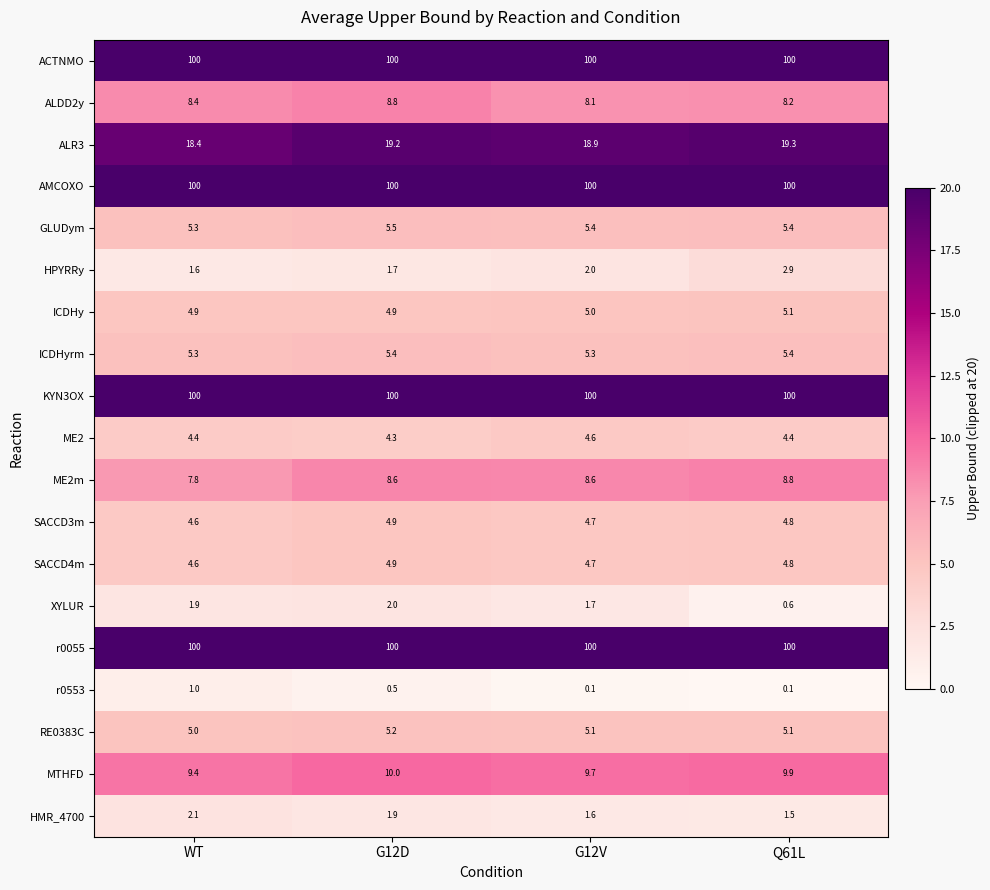

Read the KYN3OX value at Q61L.

100.0